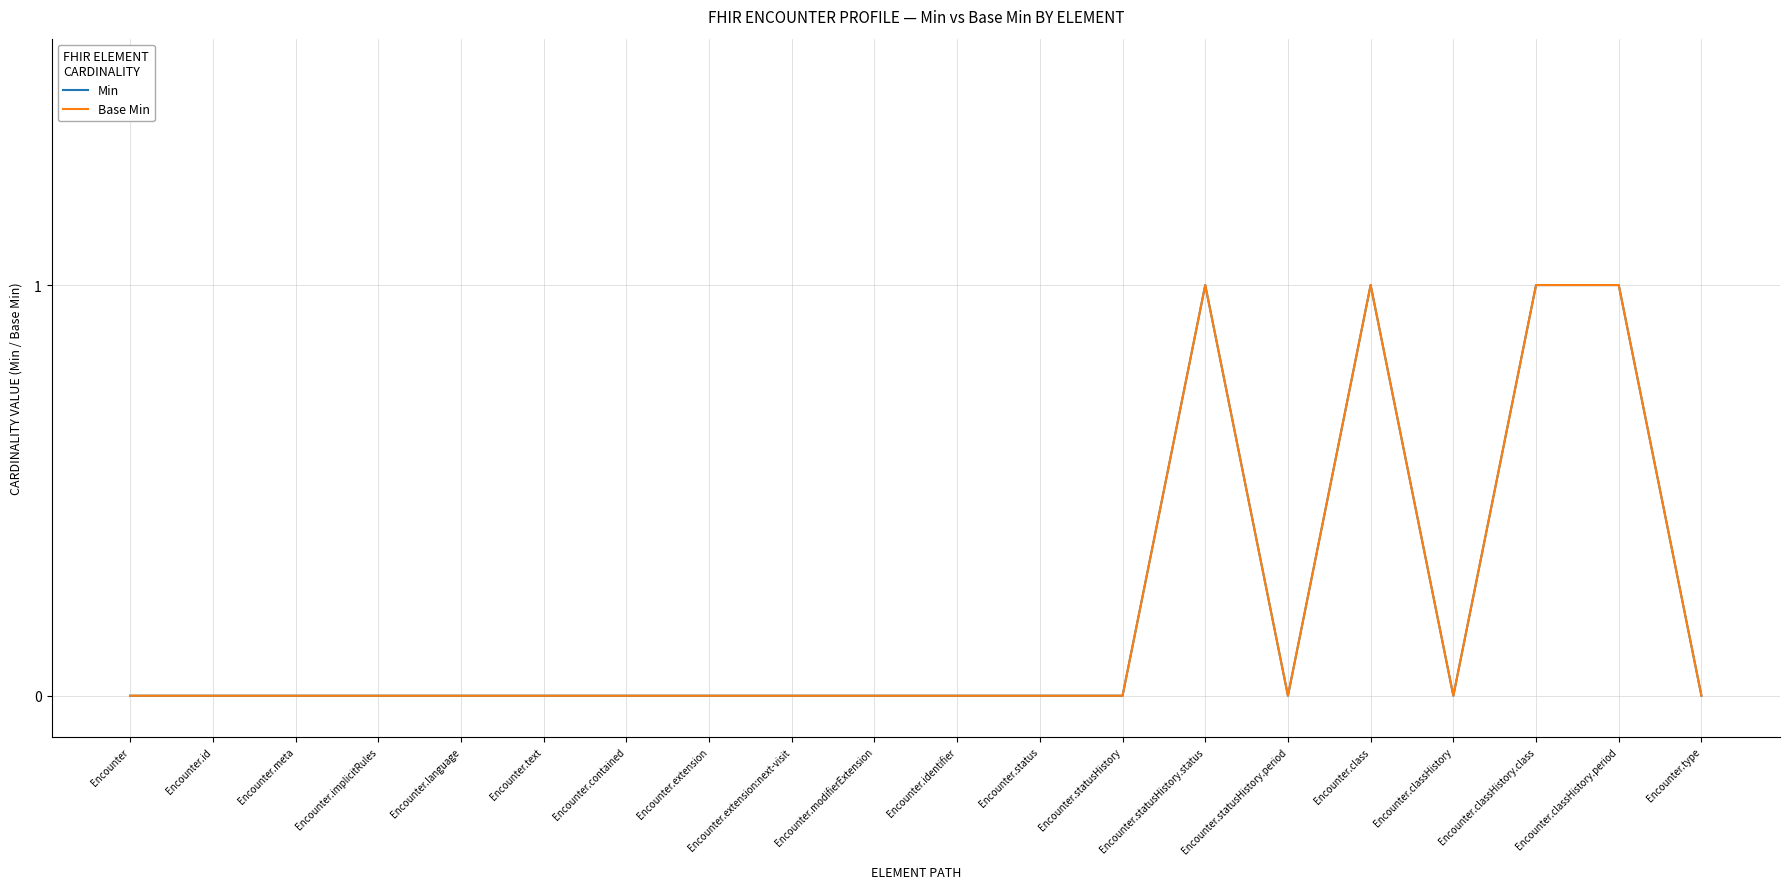

What is the label of the 10th point from the left?

Encounter.modifierExtension